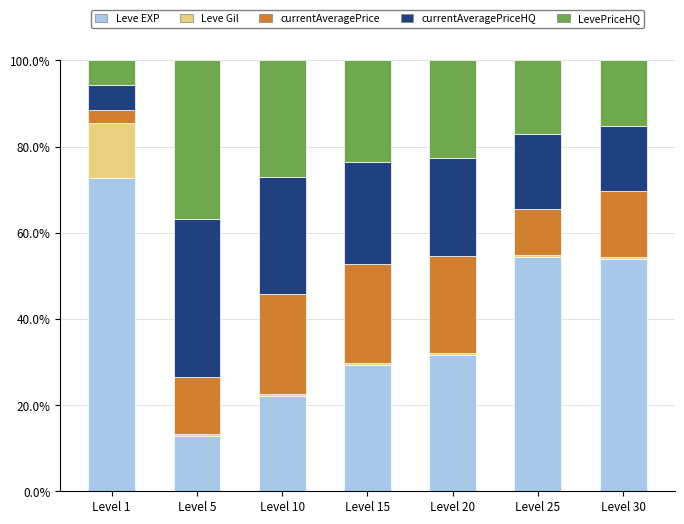

What is the difference between the second highest and minimum values in the Leve EXP series?

41.4